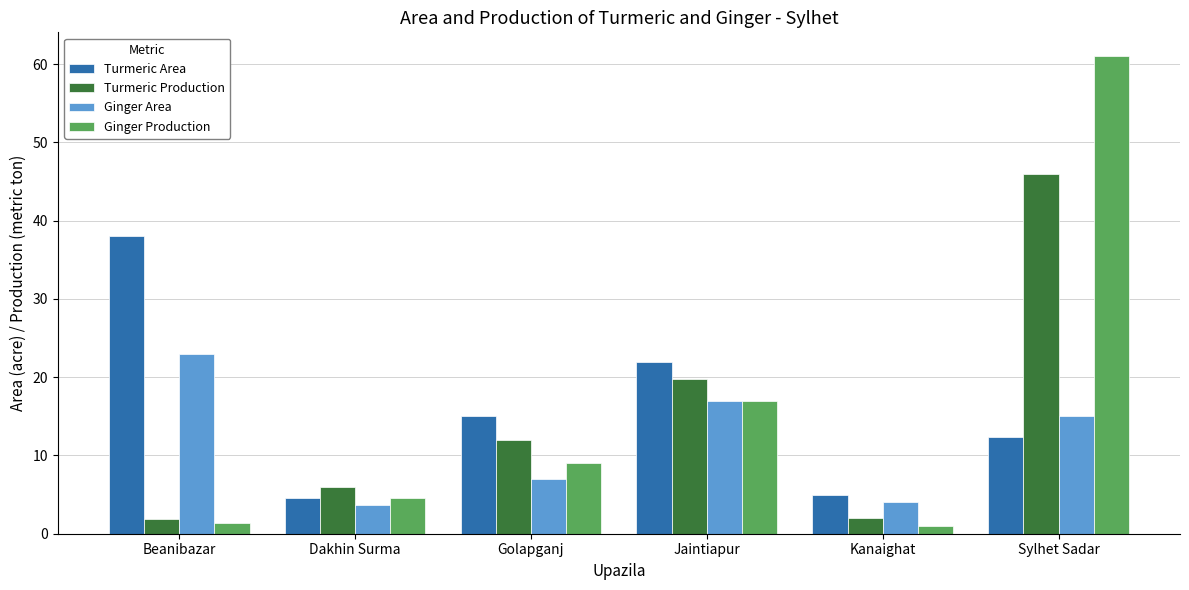

The Turmeric Production series shows 6.0 at Dakhin Surma. True or false?

True